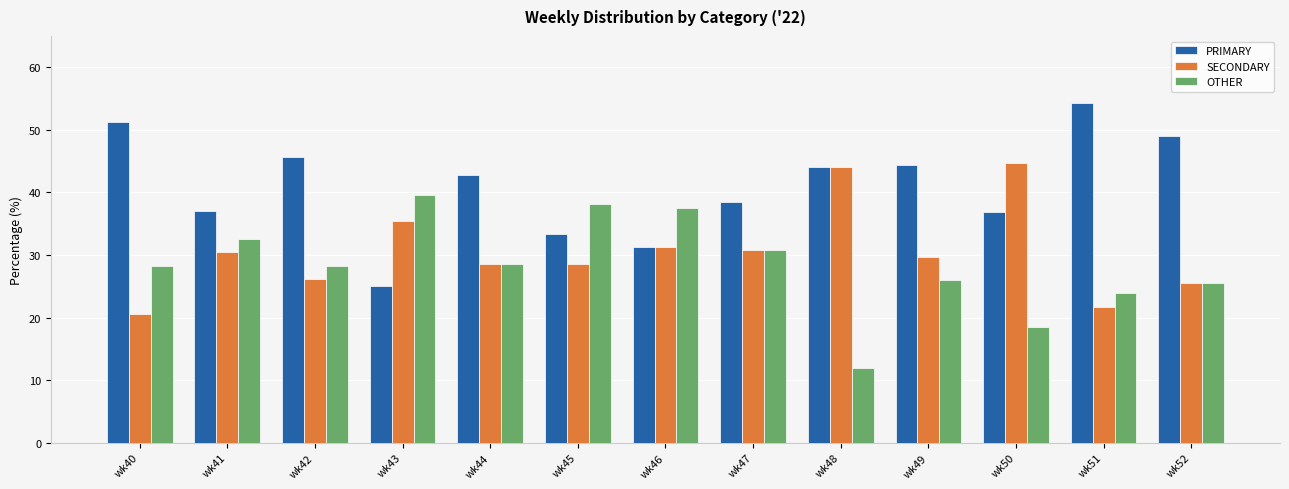

What is the value of the SECONDARY bar at the 8th from the left?

30.8